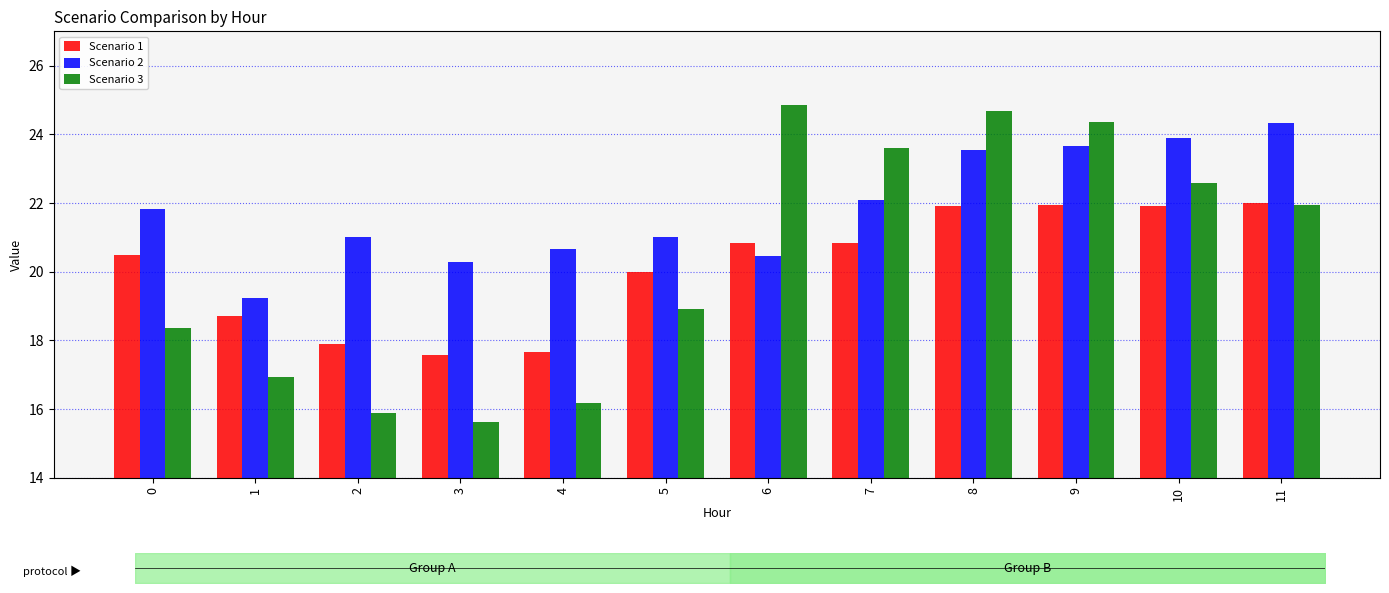

What are all the series names shown in the legend?

Scenario 1, Scenario 2, Scenario 3